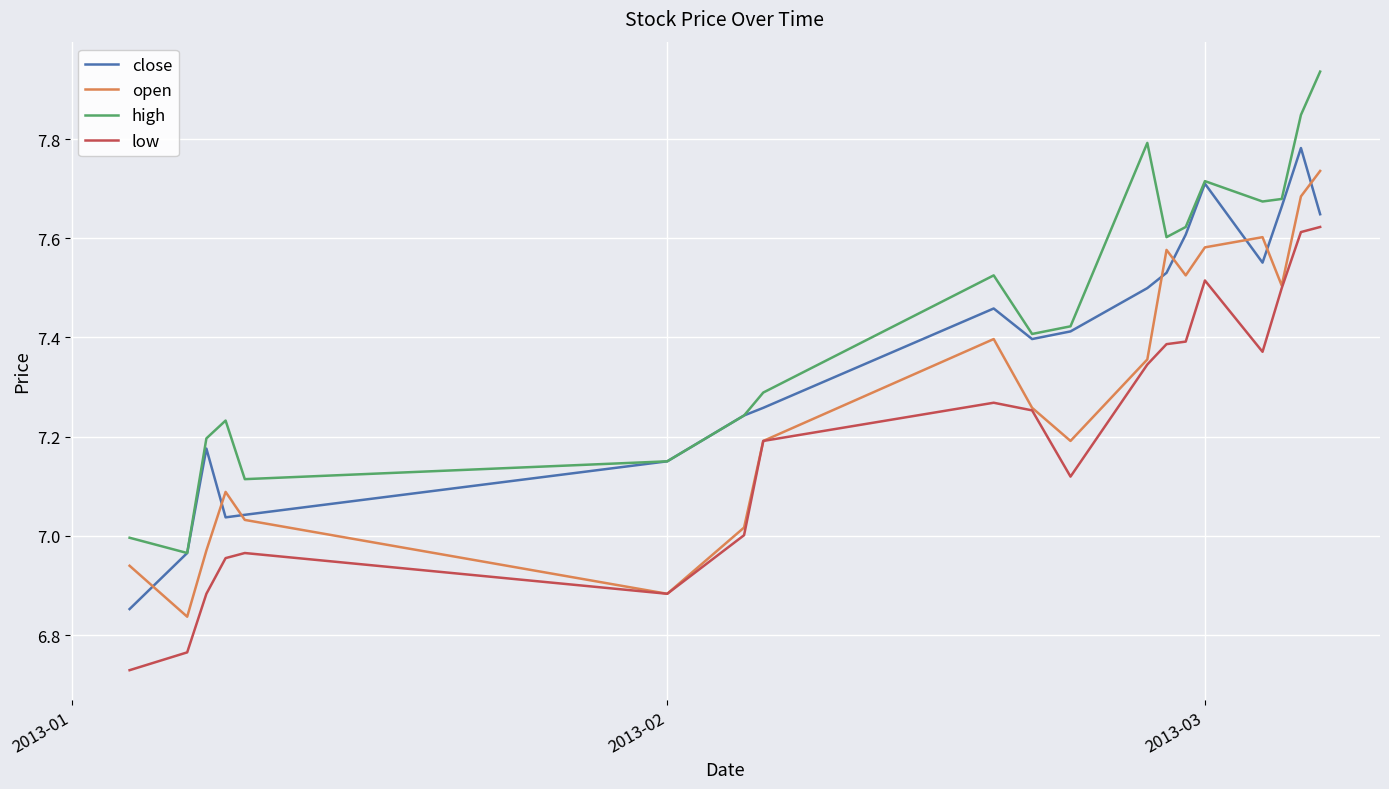

List the series in order of their overall mean, lowest first.

low, open, close, high